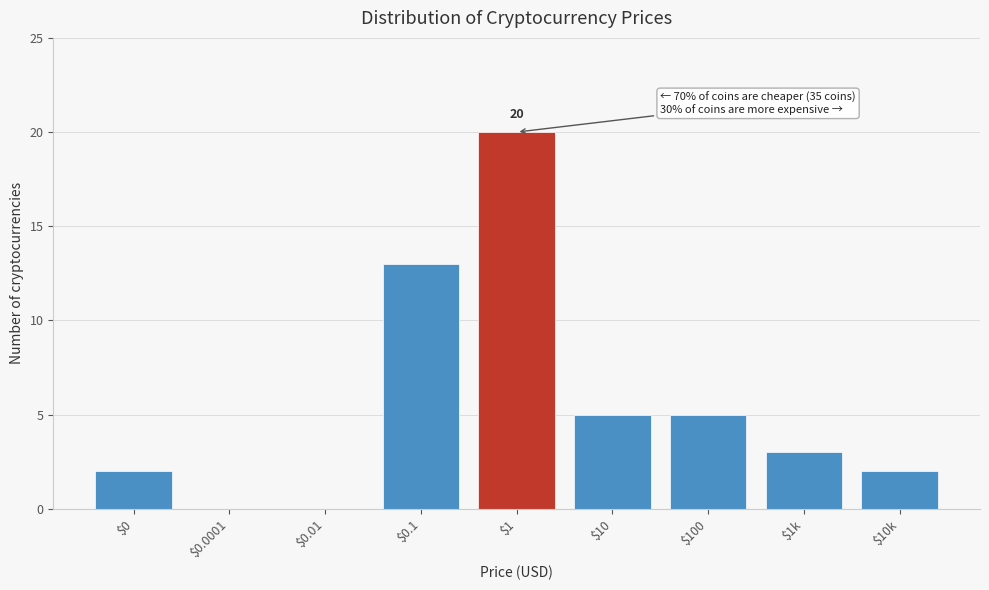

The value at $0.01 is 0. True or false?

True